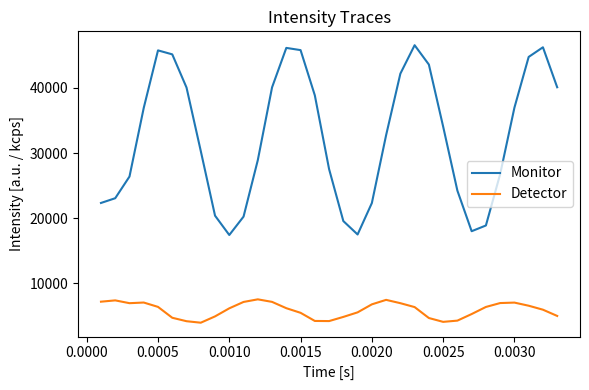

Which series has the largest total across all categories?

Monitor